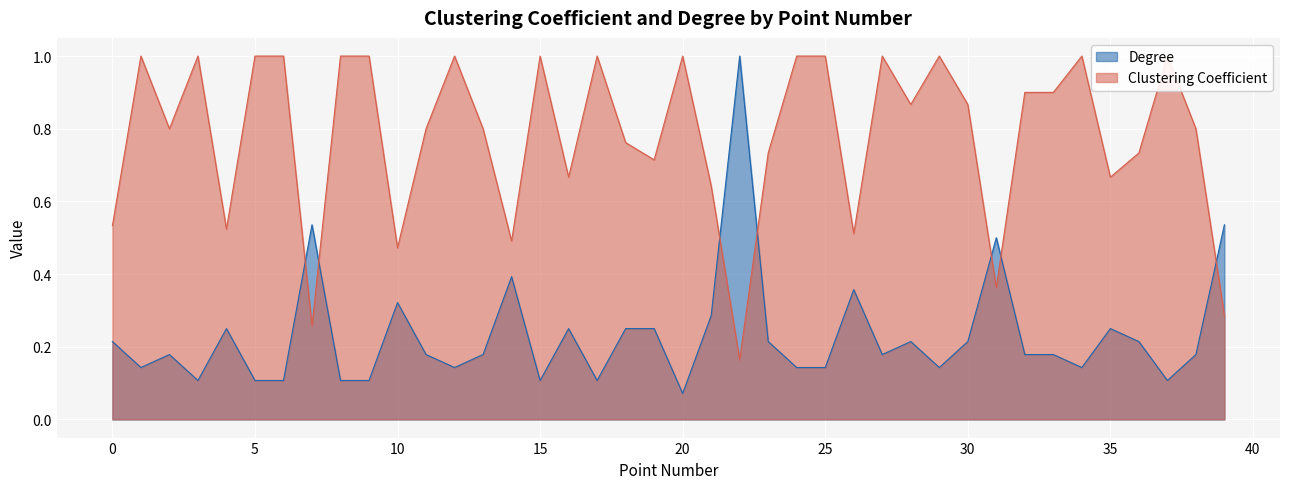

Which category has the highest value in the Clustering Coefficient series?

1